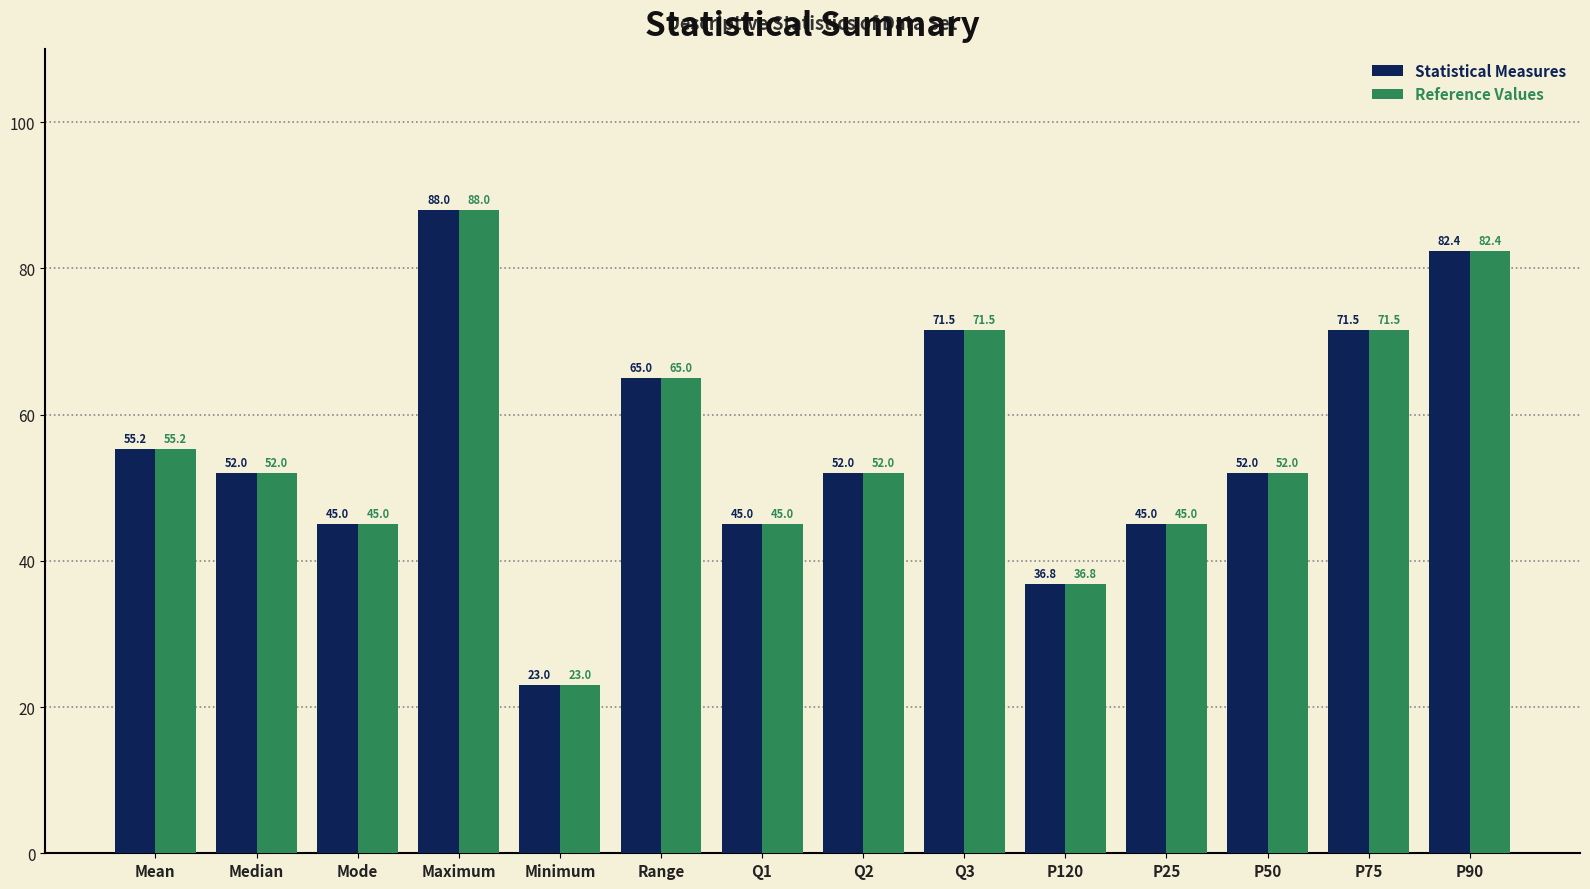

How many bars are there in total?

28